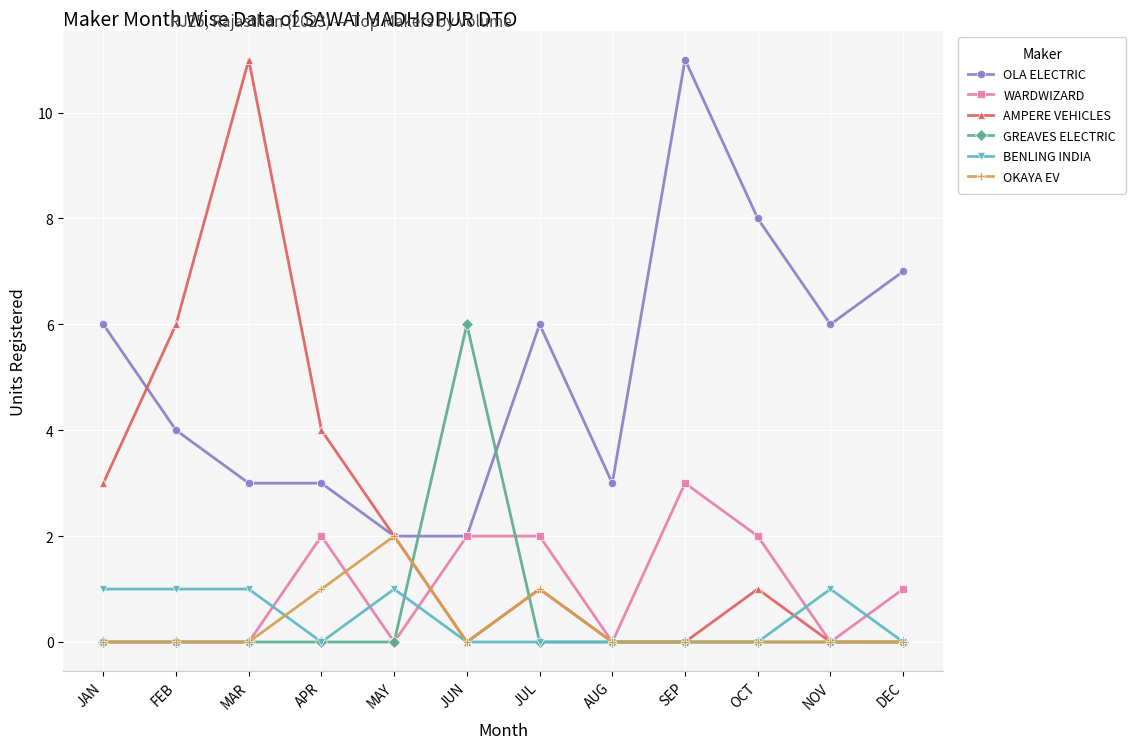

Which series has the widest spread of values?

AMPERE VEHICLES